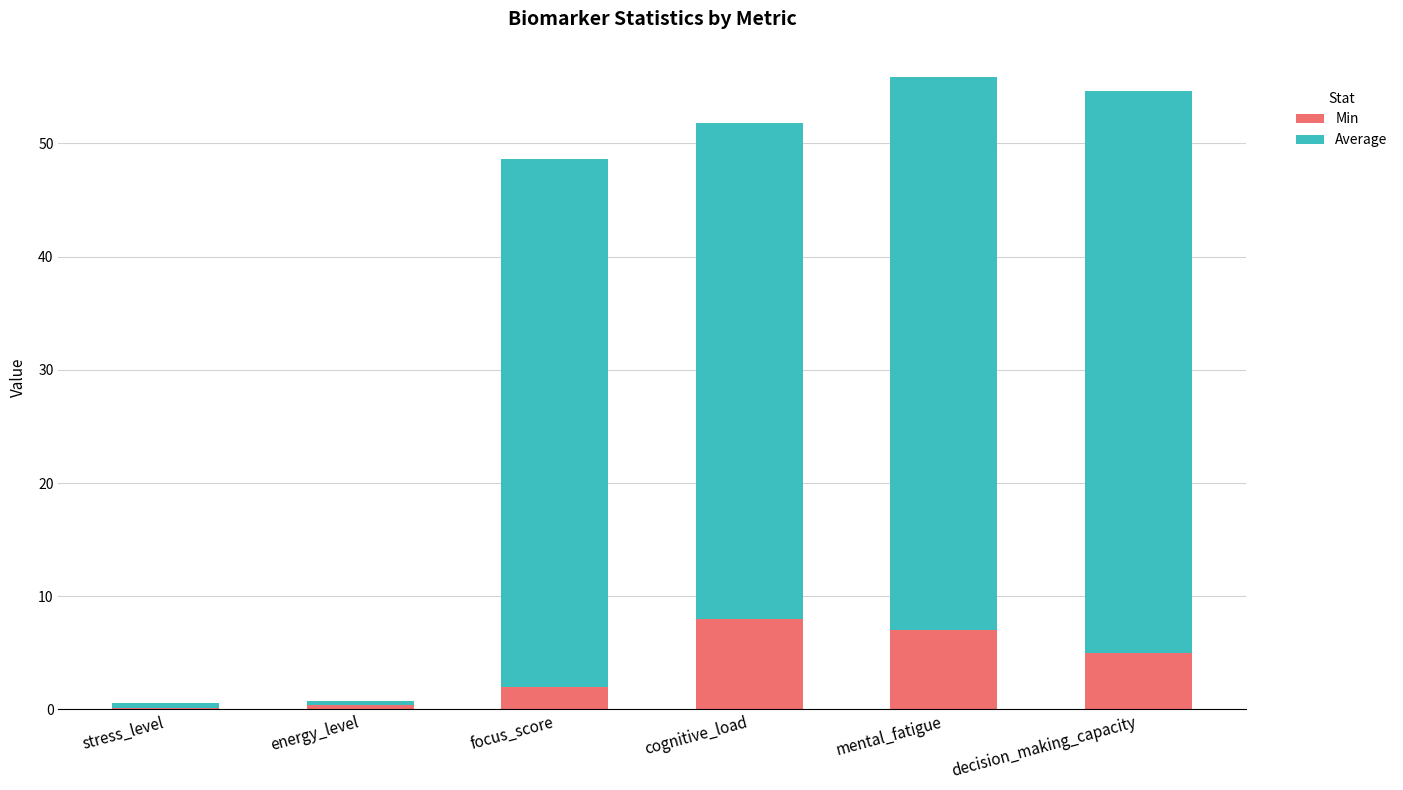

What is the total value across all series at mental_fatigue?

55.8